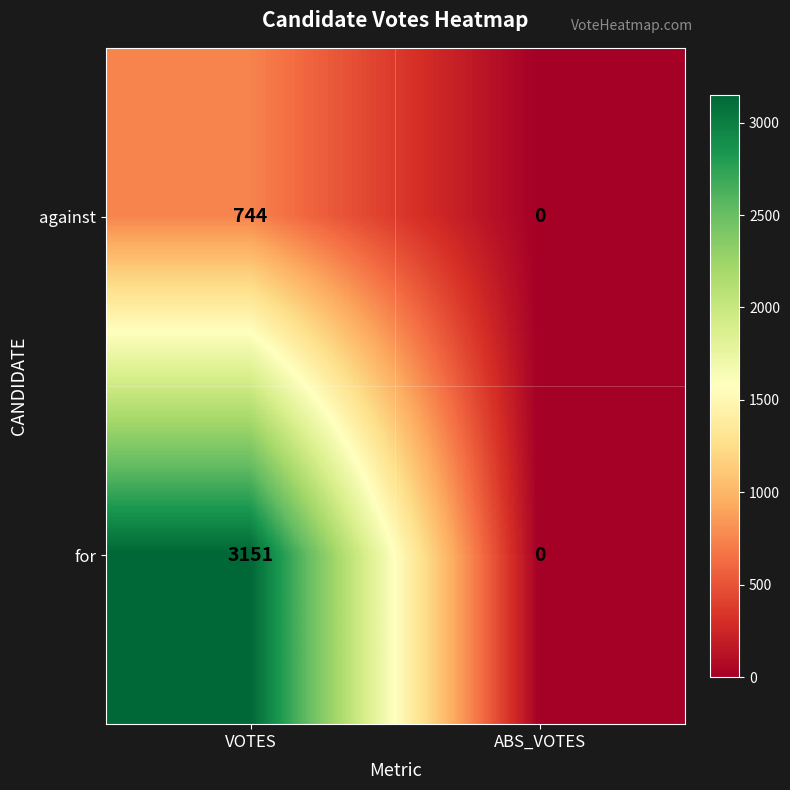

At which category is the sum across all series the highest?

VOTES